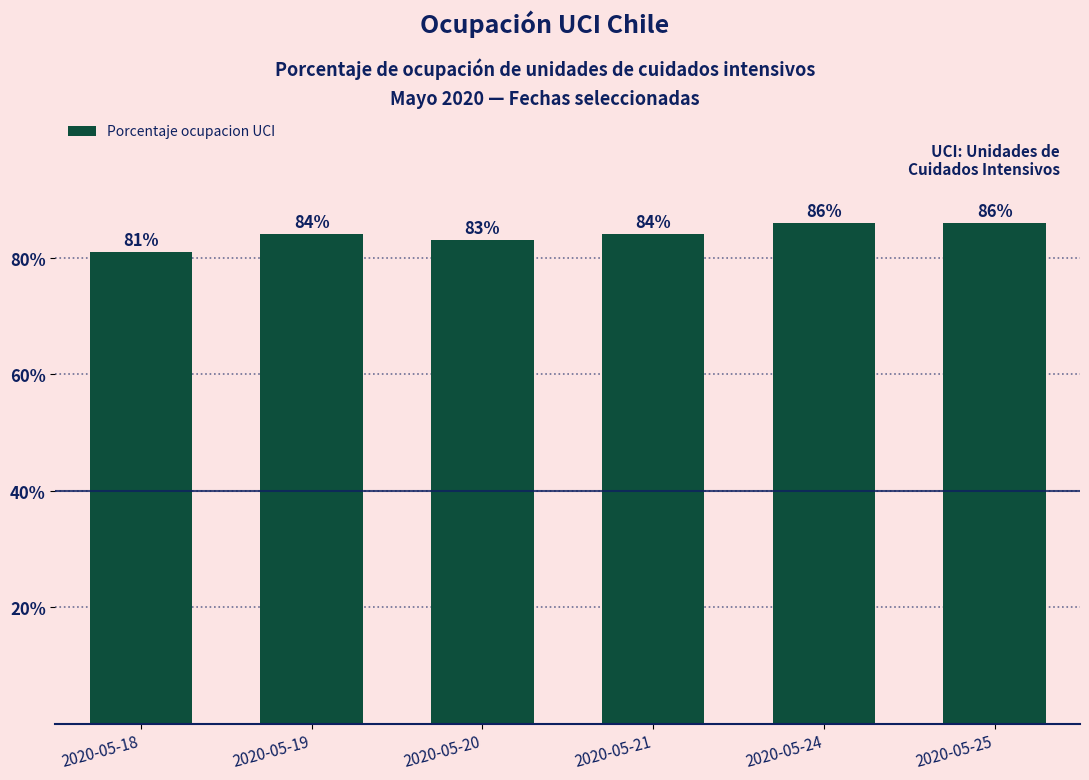

Which has a higher value, 2020-05-24 or 2020-05-21?

2020-05-24